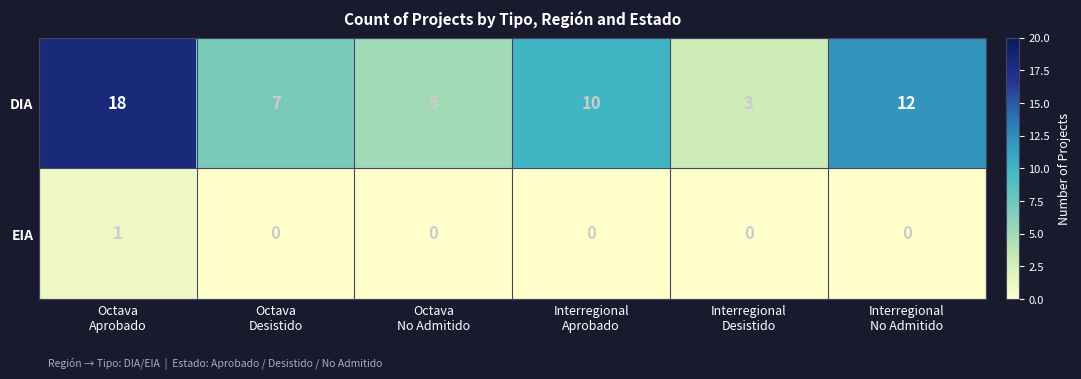

What is the greatest value displayed?

18